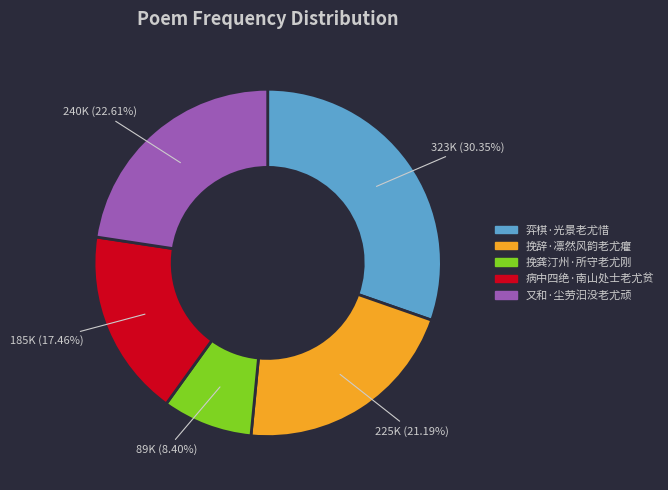

The 挽辞·凛然风韵老尤癯 slice represents 21% of the pie. True or false?

True